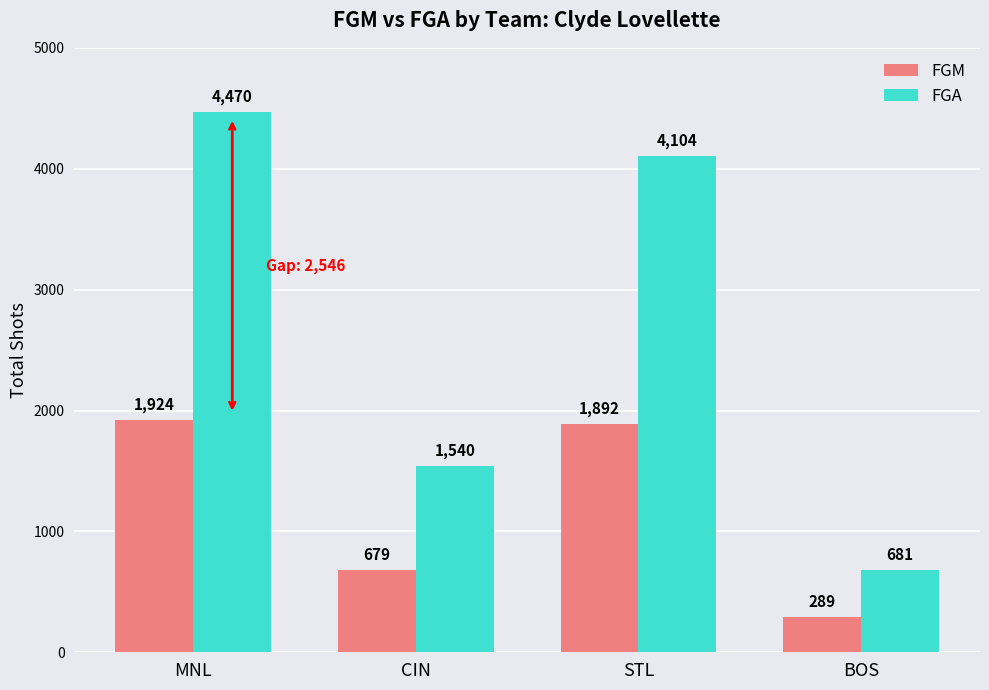

What is the average value of the FGM series?

1196